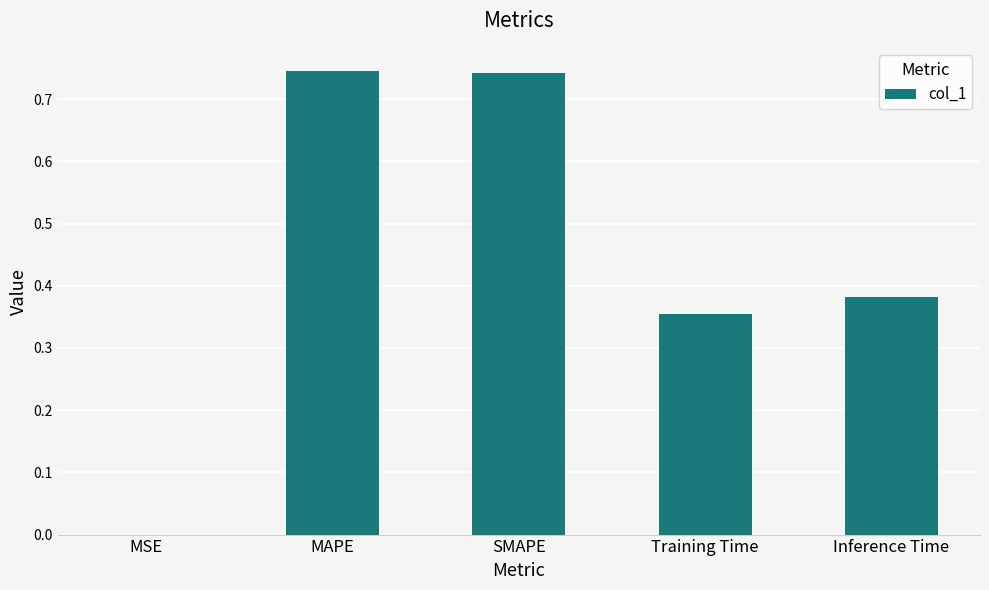

The value at MAPE is 0.3. True or false?

False